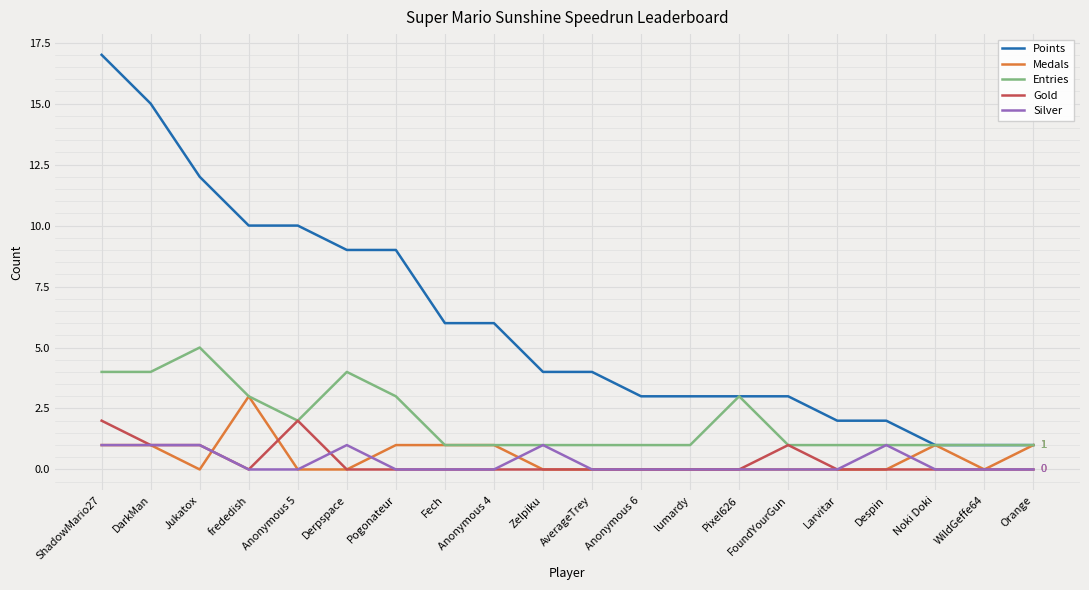

Which series changed the most between Anonymous 4 and WildGeffe64?

Points